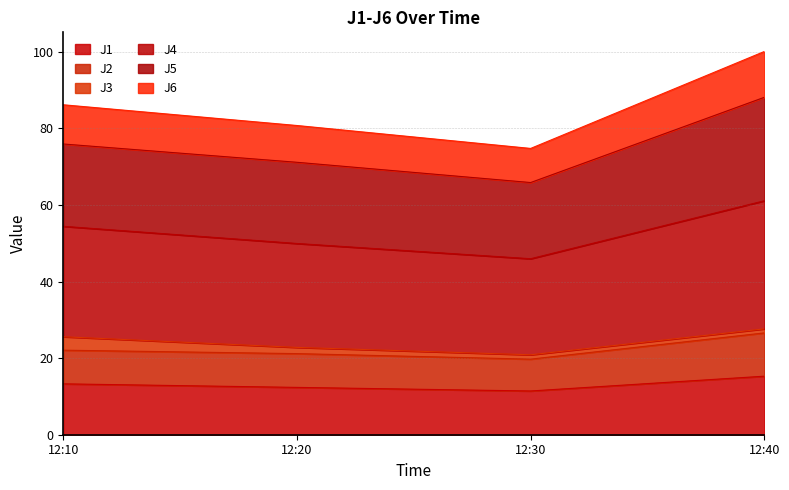

What is the maximum value for J1?

15.3